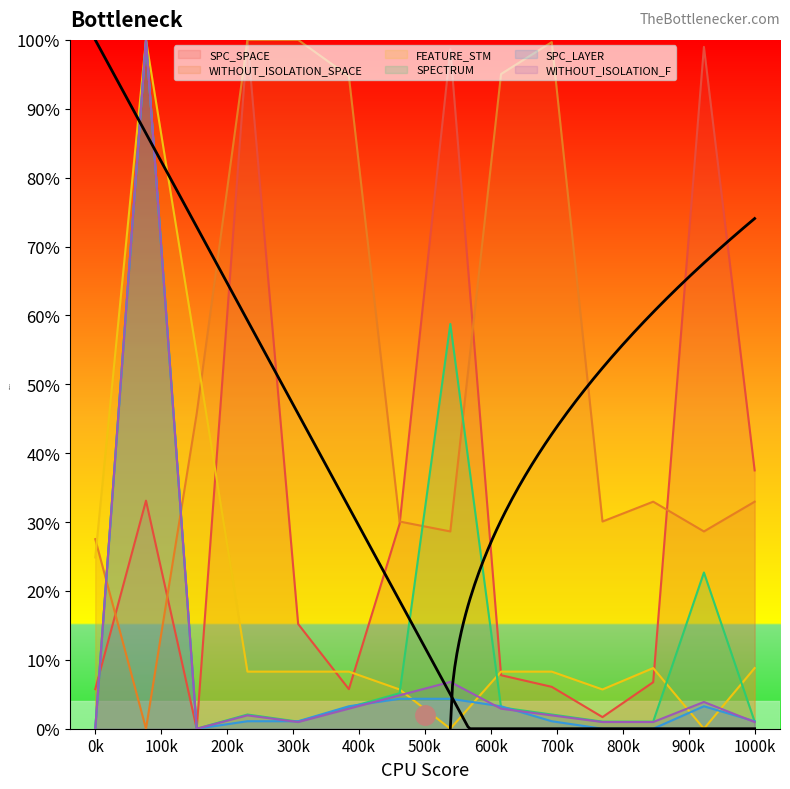

How many values in the WITHOUT_ISOLATION_F series exceed 0?

12